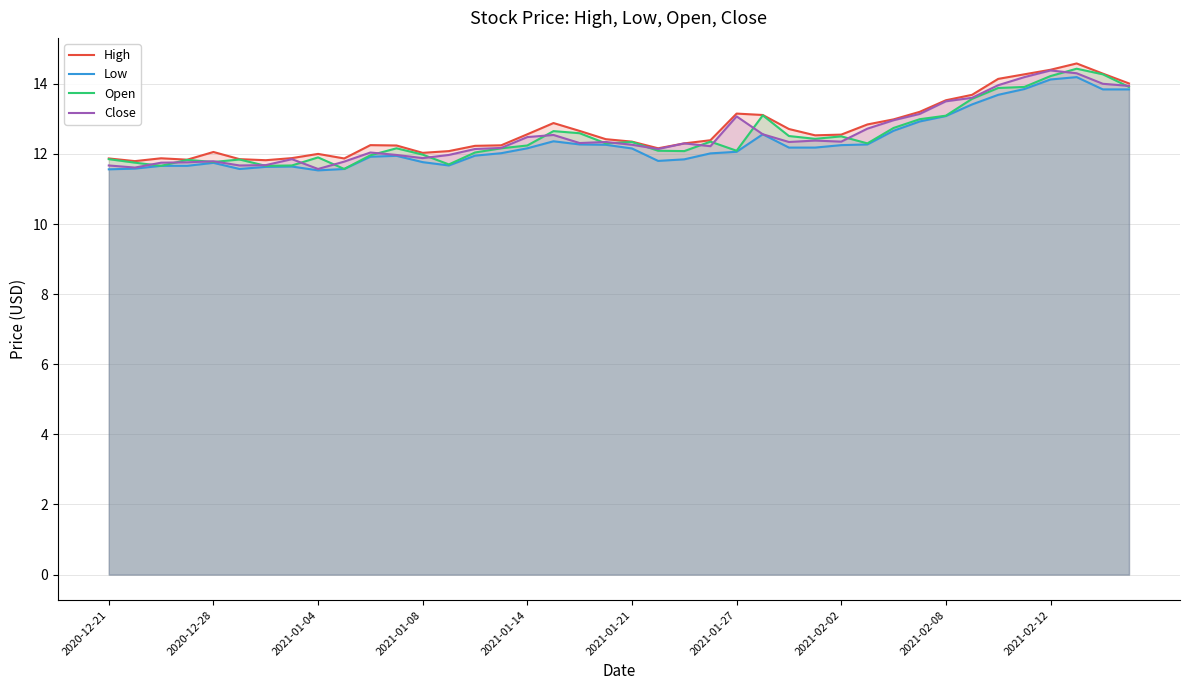

Where does the Low series first go above 12?

15